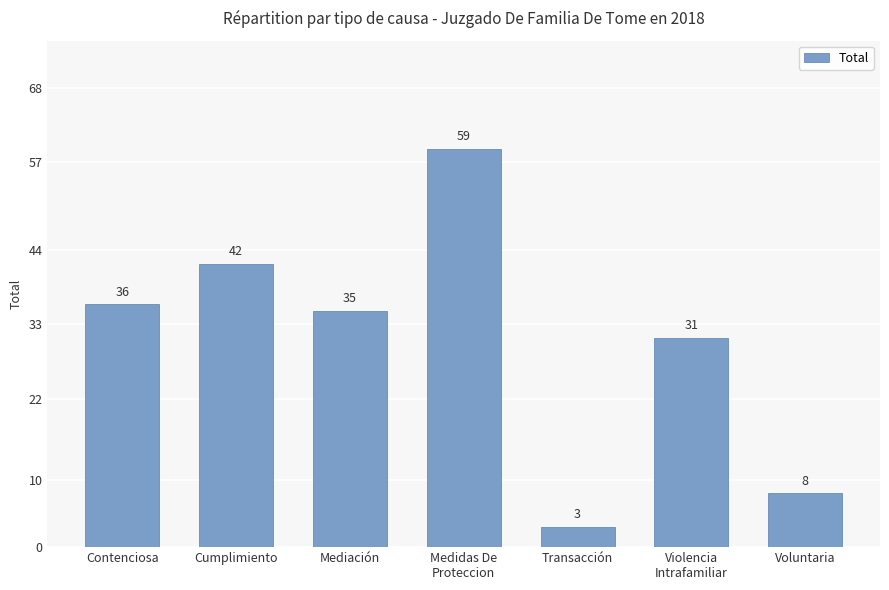

Which category has the highest value across all series?

Medidas De
Proteccion